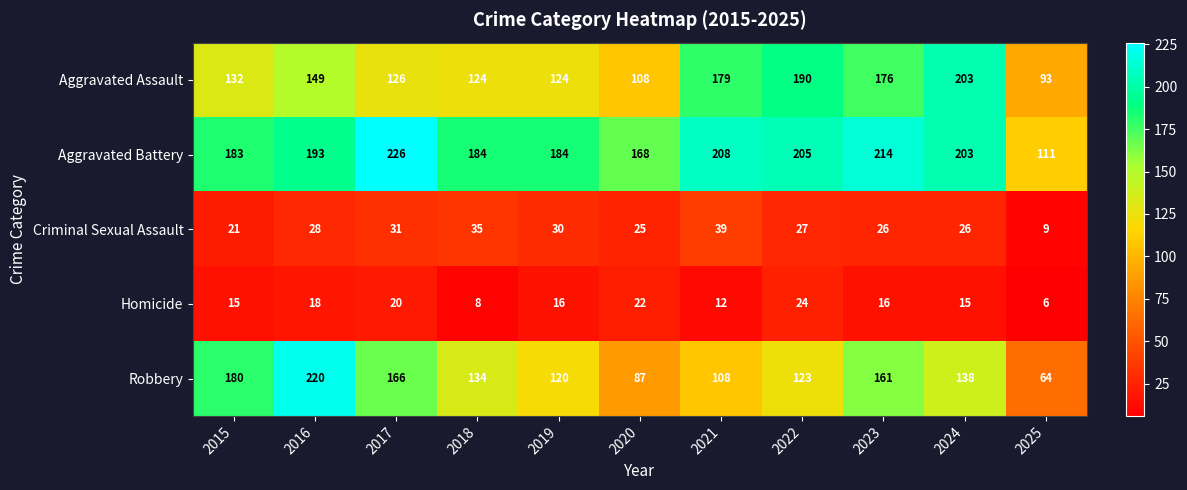

How many data points in Aggravated Battery are less than 193?

5